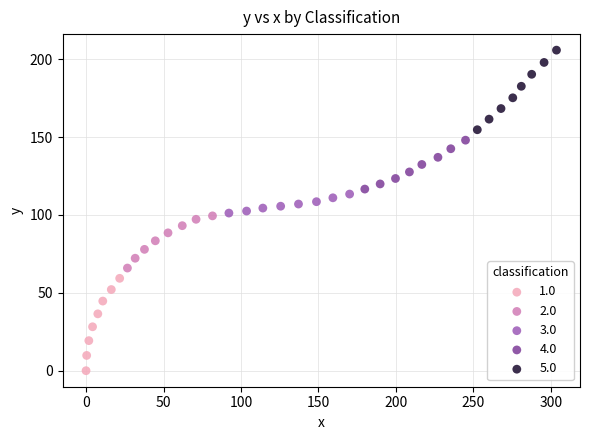

What are all the series names shown in the legend?

1.0, 2.0, 3.0, 4.0, 5.0